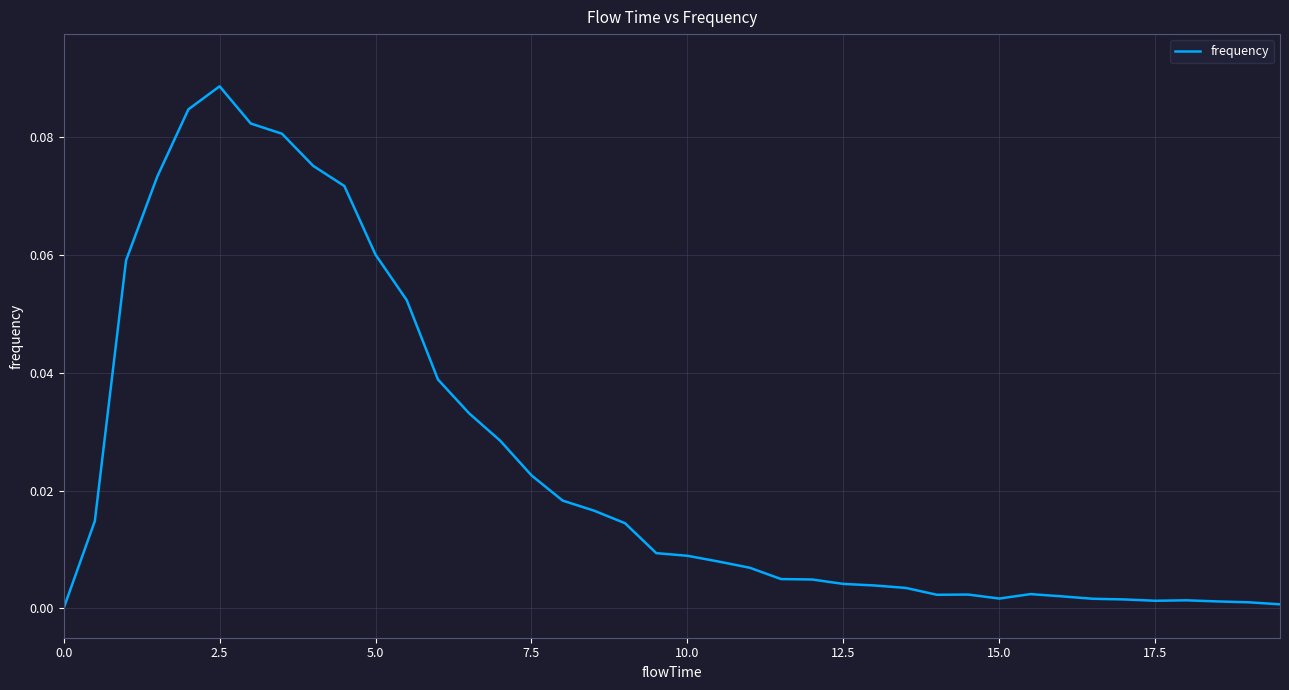

Does the chart have visible grid lines?

Yes